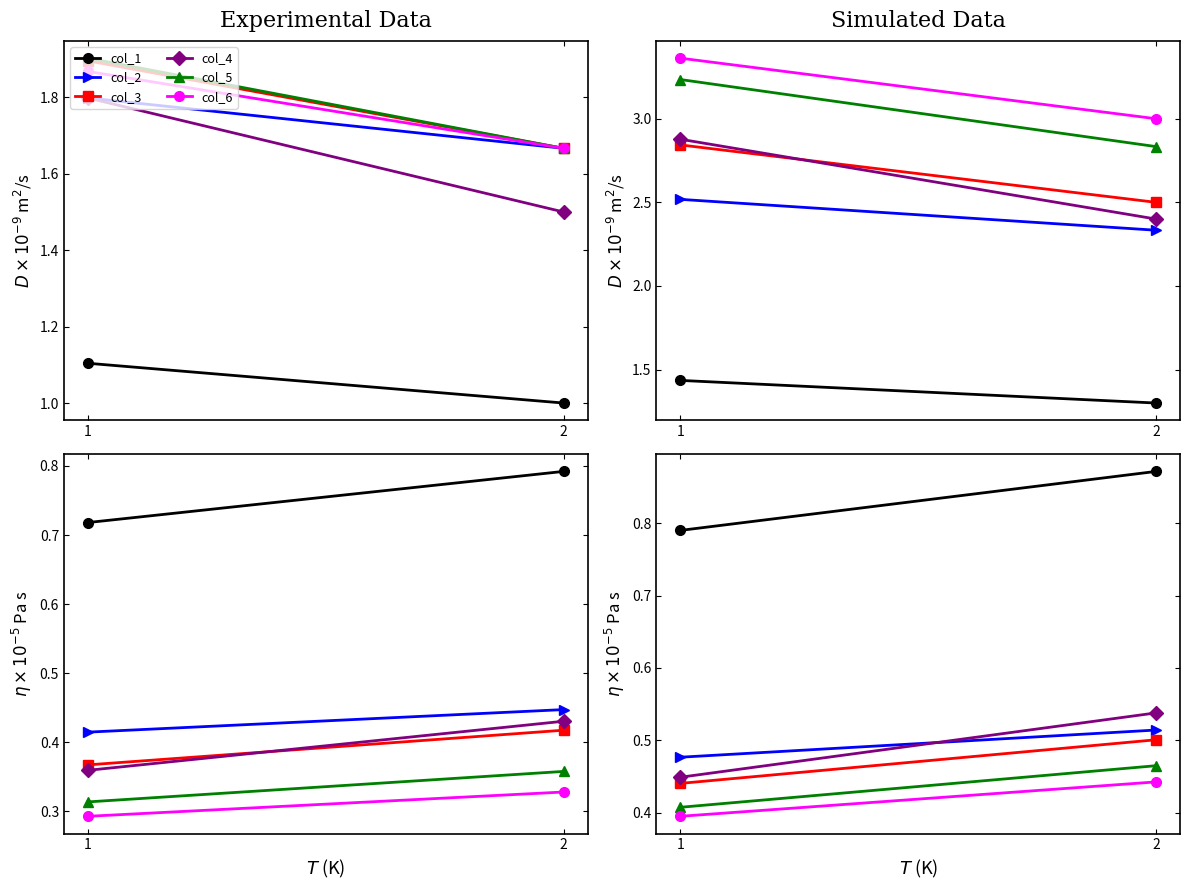

What is the sum of all col_4 values?

1.0